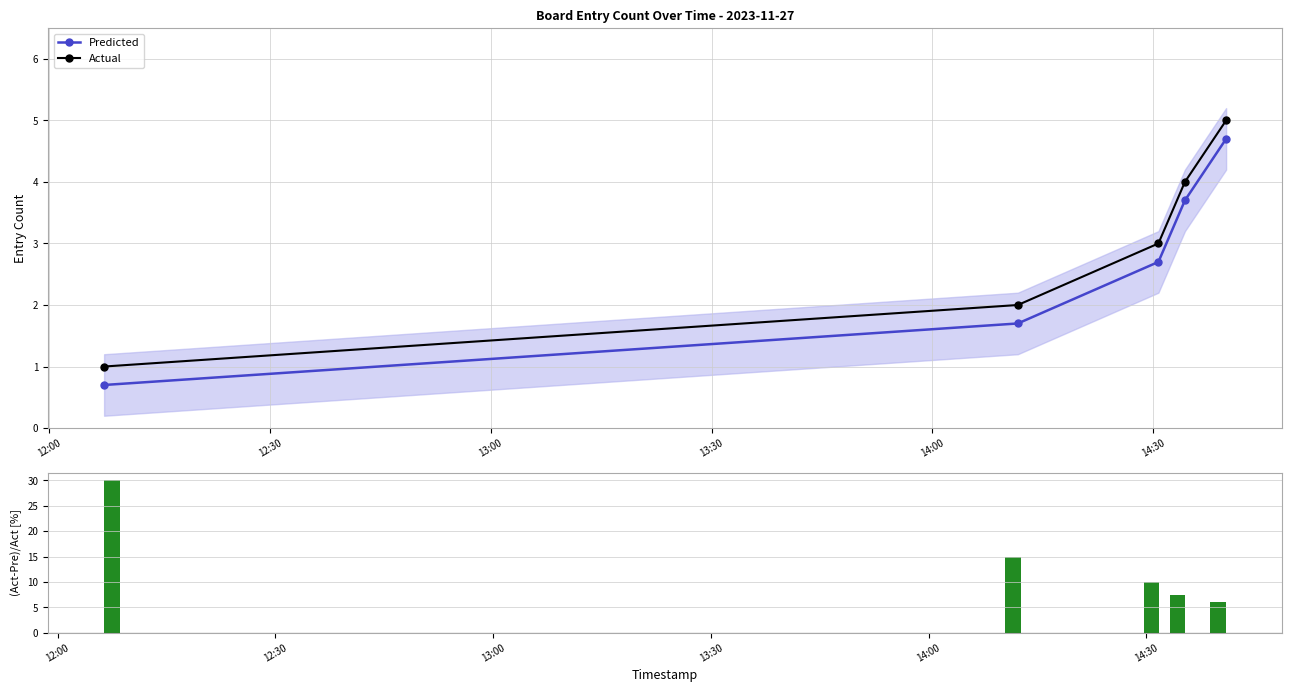

True or false: Predicted and Actual intersect in this chart.

False